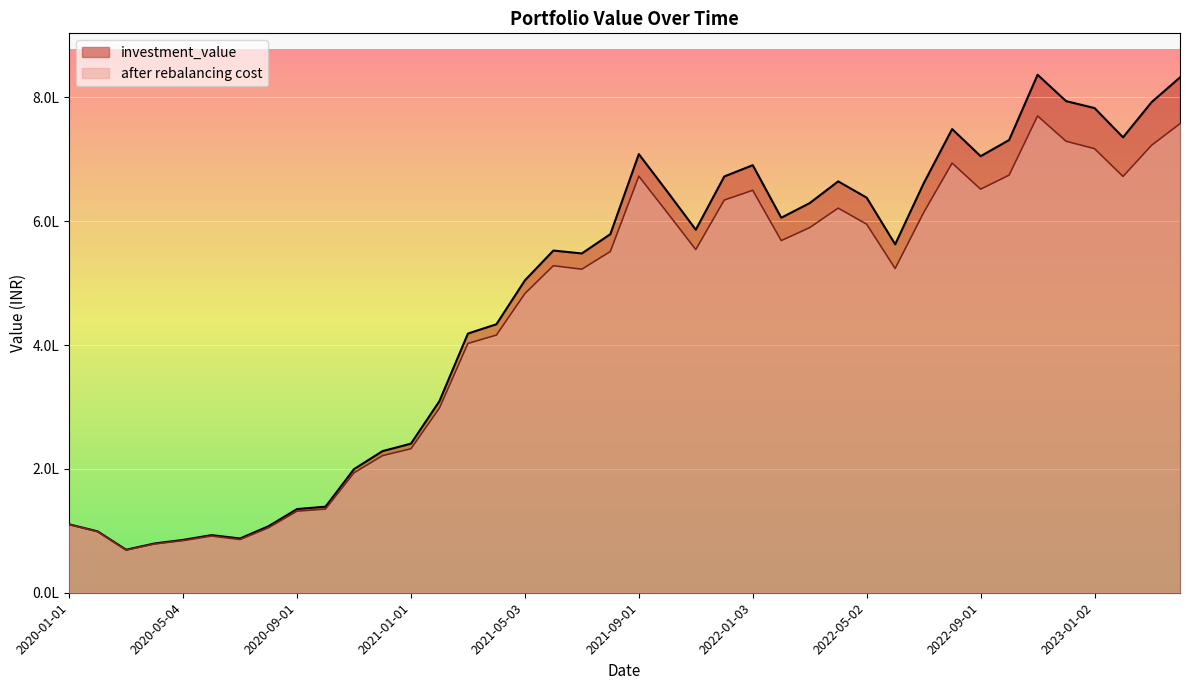

What is the minimum value for investment_value?

69491.8